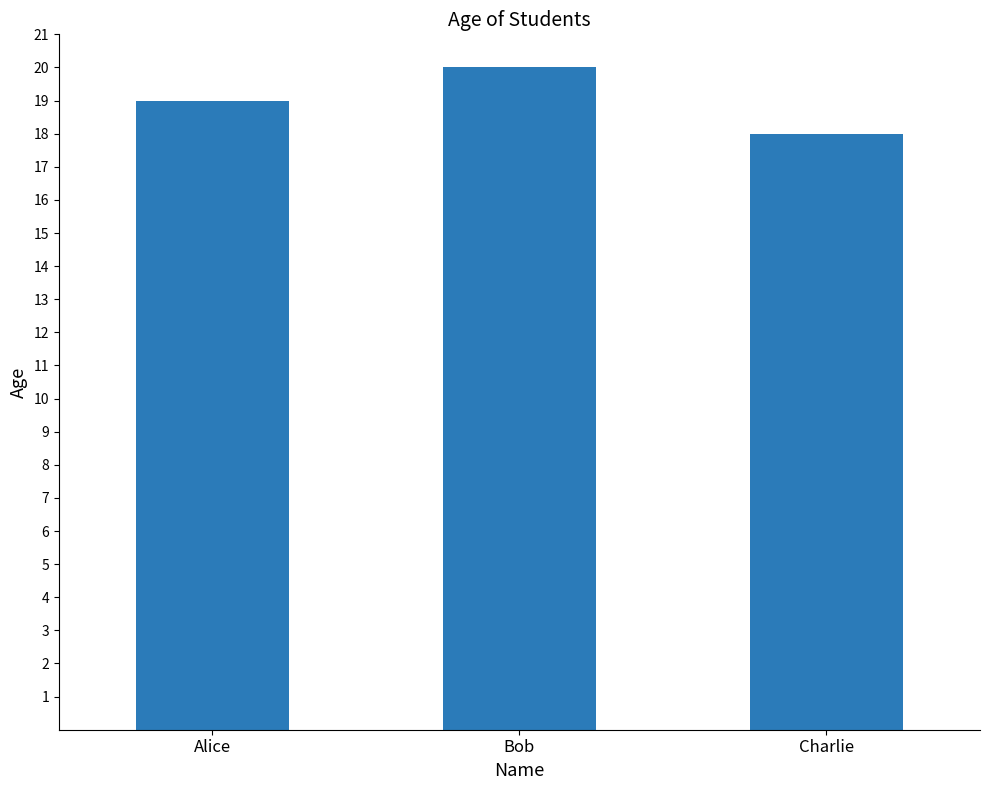

Which category has the highest value across all series?

Bob